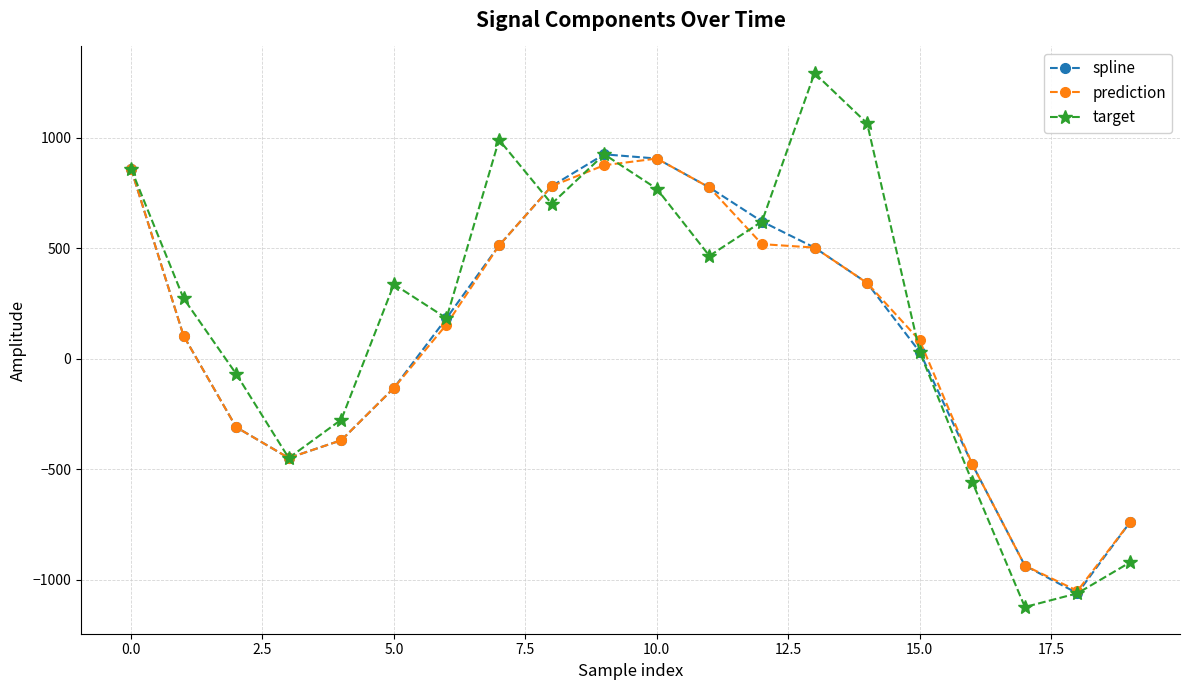

True or false: target has more than 2 points higher than both neighbors.

True